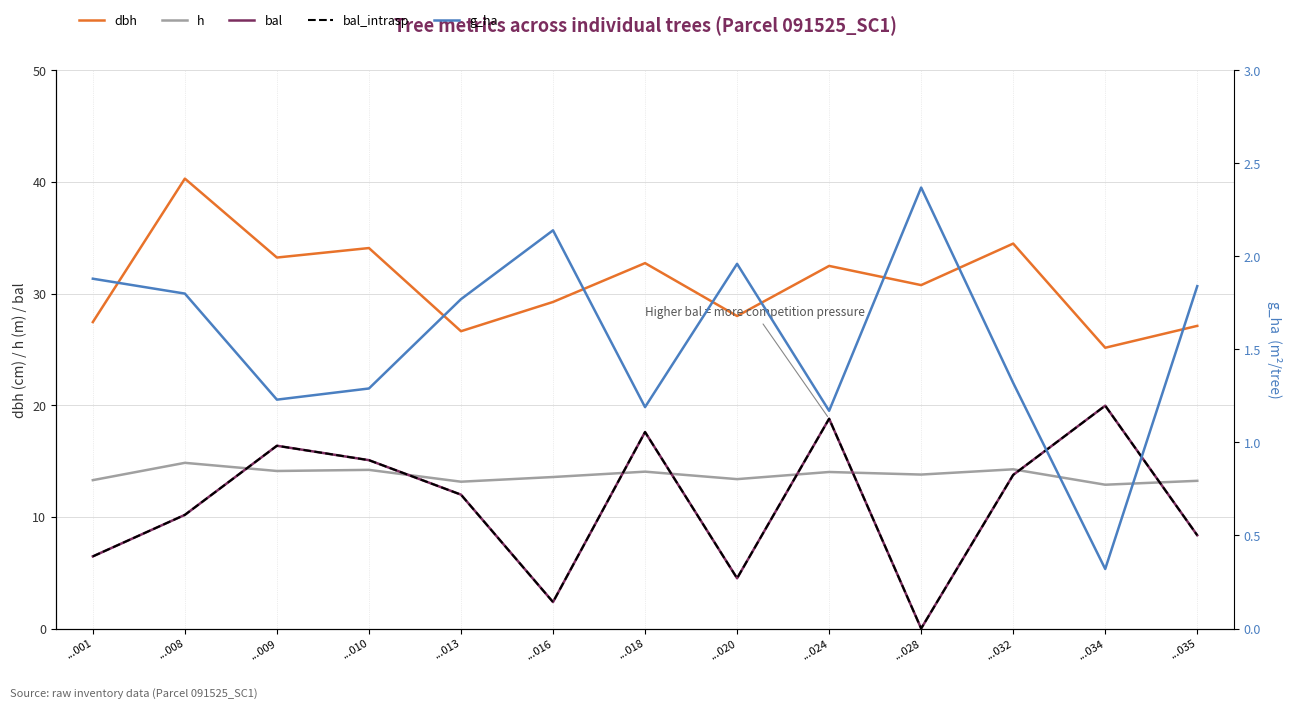

Between ...020 and ...024, which is larger?

...024